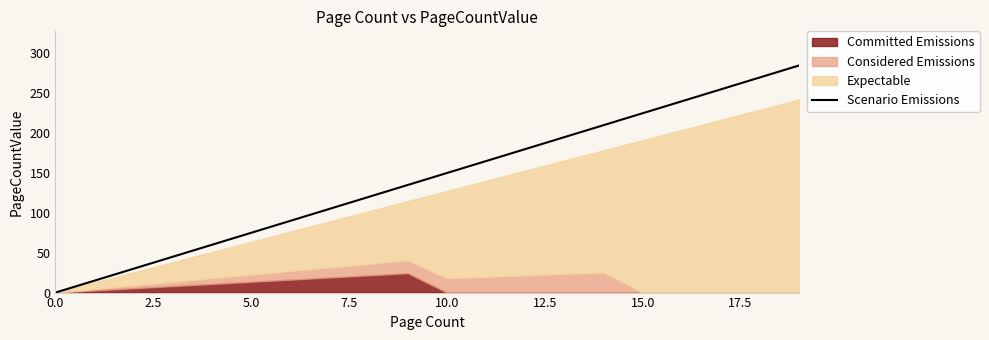

What is the value of the 5th point from the left?

60